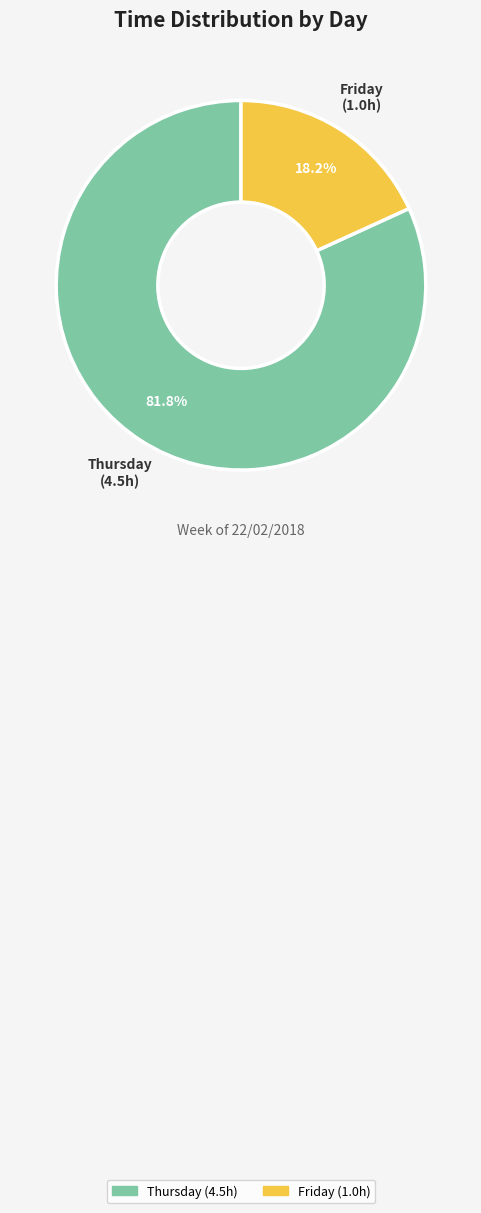

Rank the categories by value from lowest to highest.

Friday, Thursday